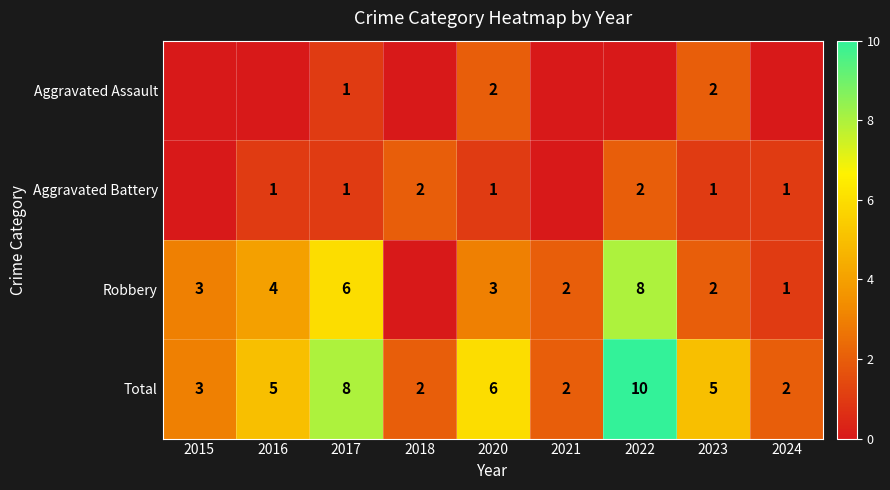

True or false: Aggravated Battery has a value of 1 at 2018.

False